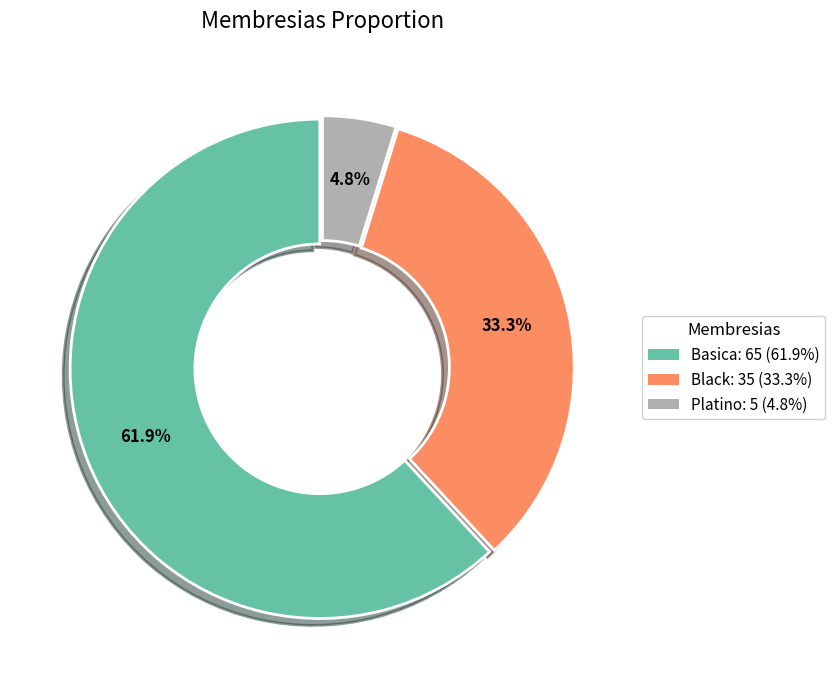

How many slices are in this pie chart?

3